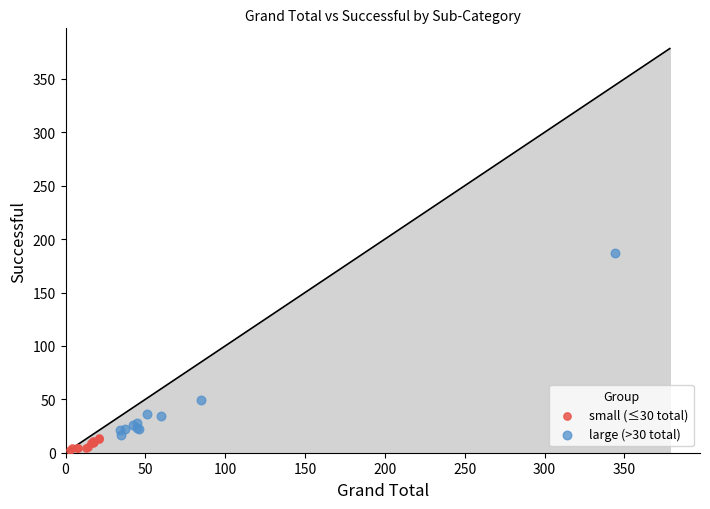

Which series reaches the minimum Y coordinate?

small (≤30 total)